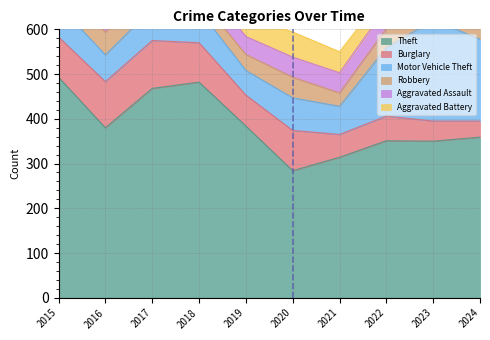

How many values in the Aggravated Assault series are below 45?

4